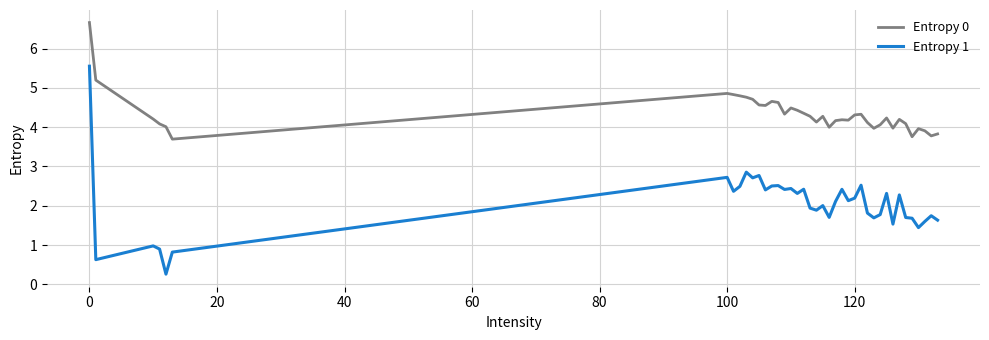

What is the maximum value shown in the chart?

6.7